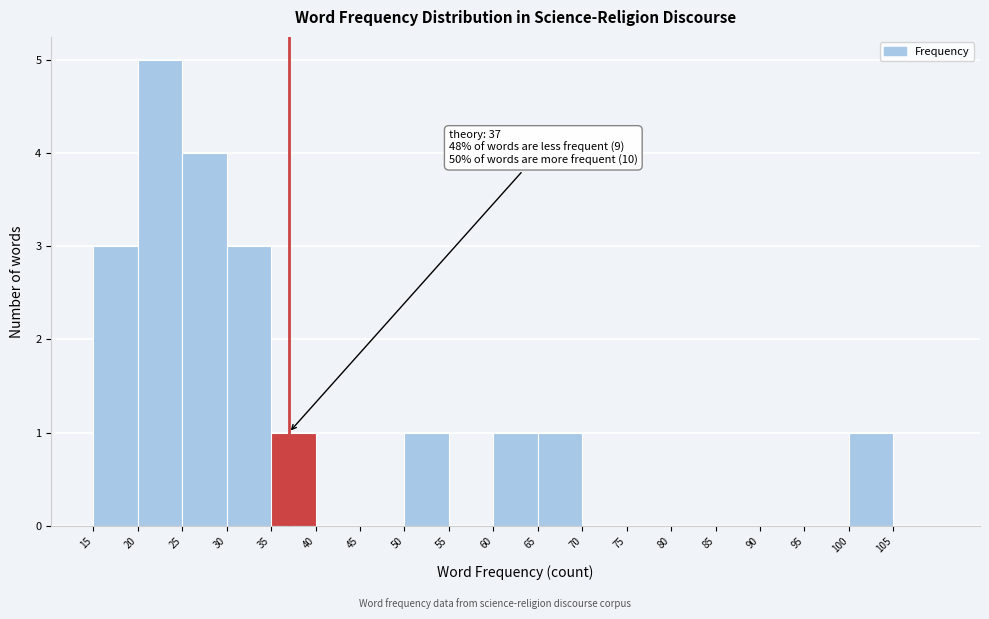

Over which range of the x-axis is the bar tallest?

20 to 25